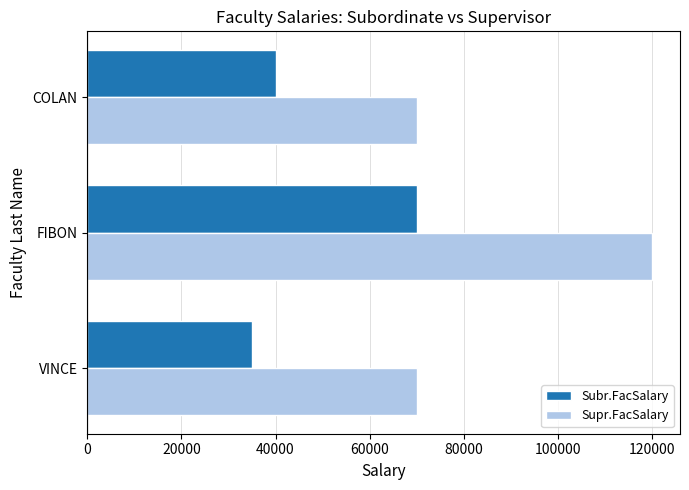

Where is Subr.FacSalary nearest to the value 52500?

COLAN